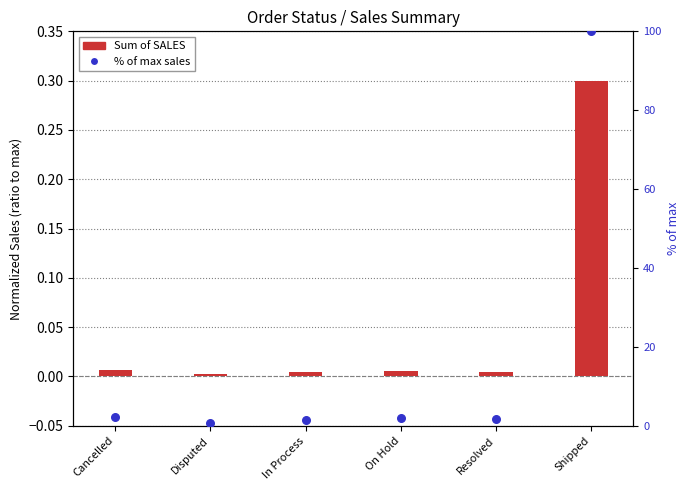

Which series has the largest total across all categories?

% of max sales